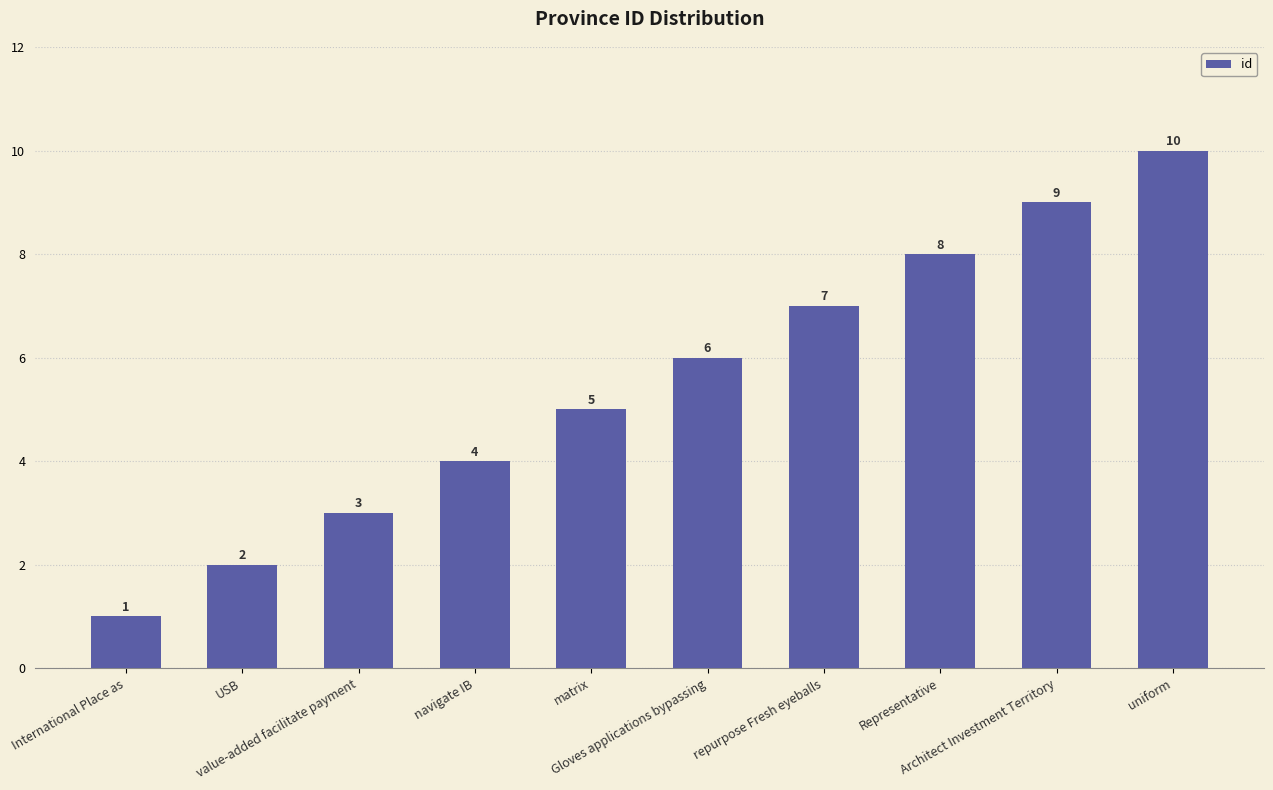

Is it true that the value at navigate IB is 4?

True